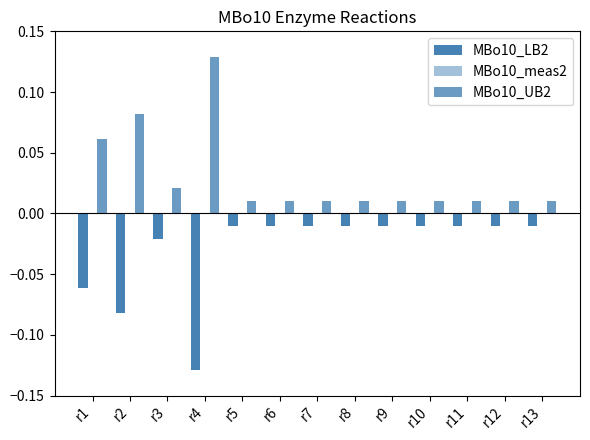

What is the spread (max minus min) of values at r4?

0.3